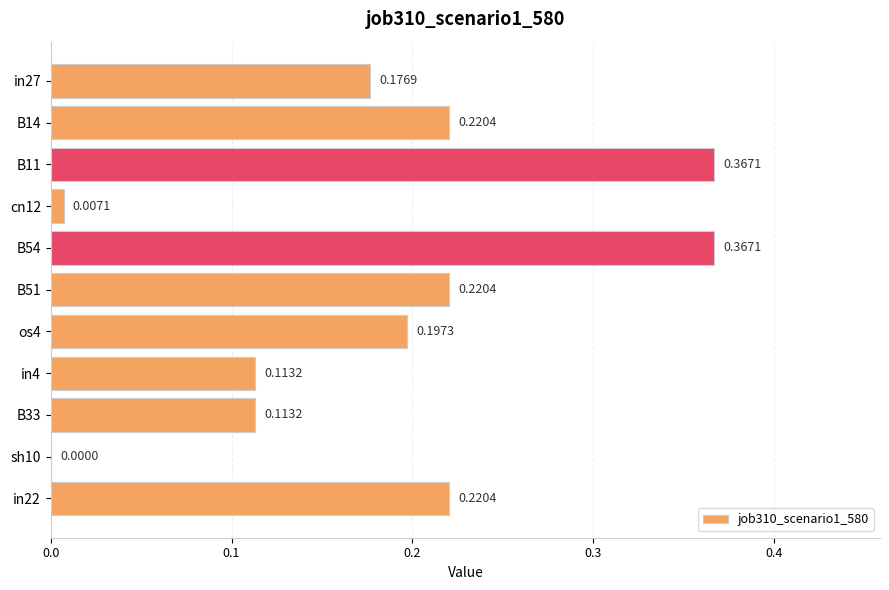

What is the sum of all values?

2.0